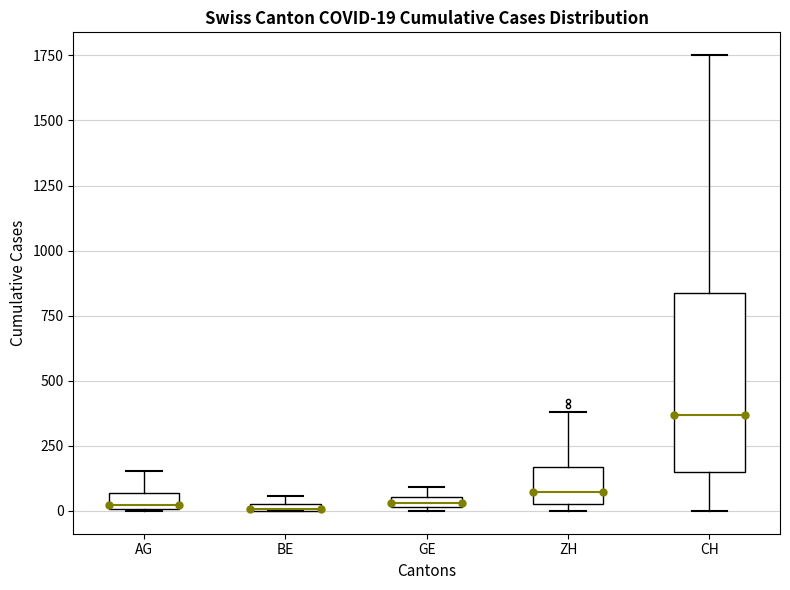

Comparing the boxes themselves (not the whiskers), which one is the tallest?

CH